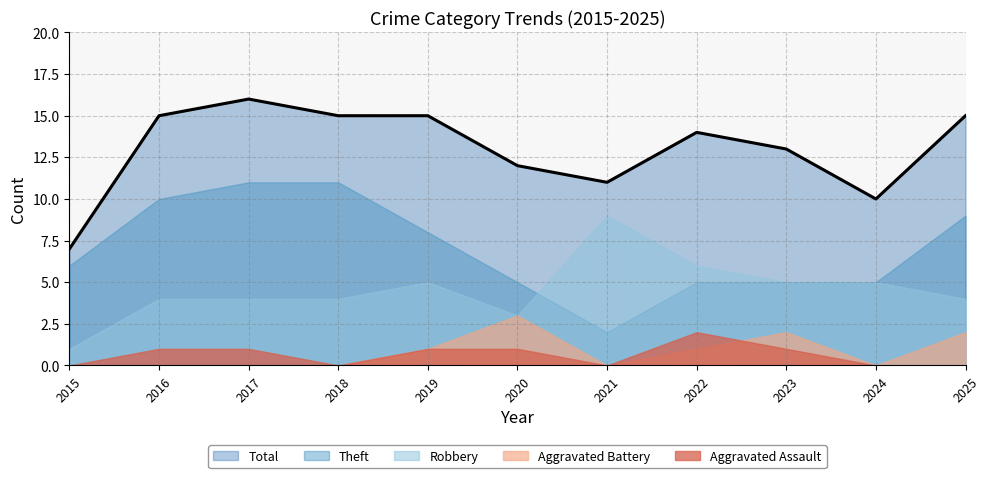

List the labels in order of Aggravated Assault value, largest first.

2022, 2016, 2017, 2019, 2020, 2023, 2015, 2018, 2021, 2024, 2025